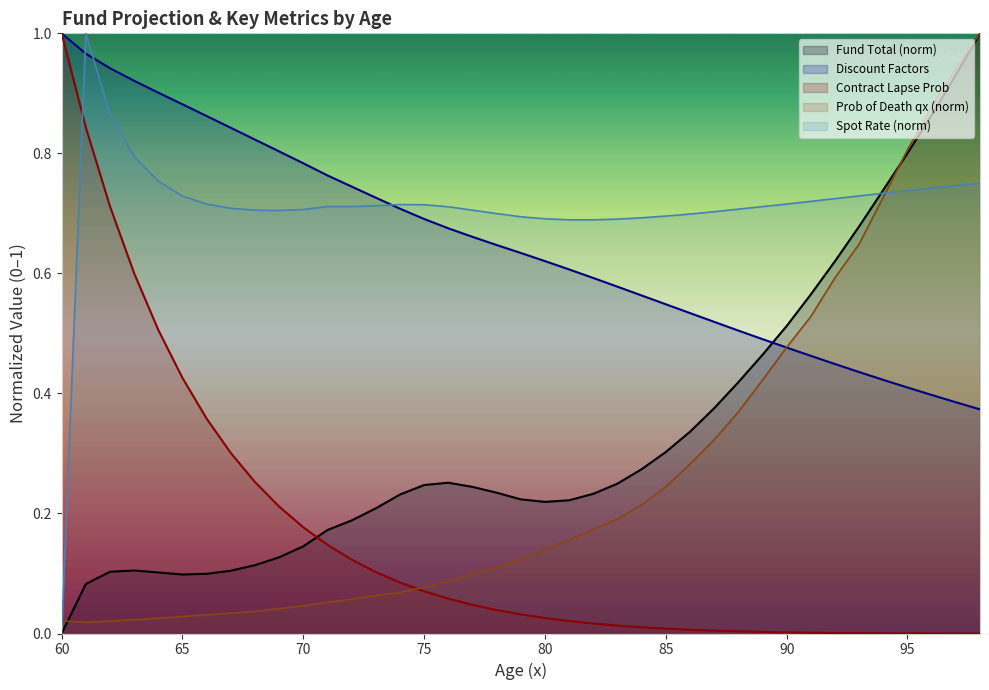

What are all the series names shown in the legend?

Fund Total (norm), Discount Factors, Contract Lapse Prob, Prob of Death qx (norm), Spot Rate (norm)